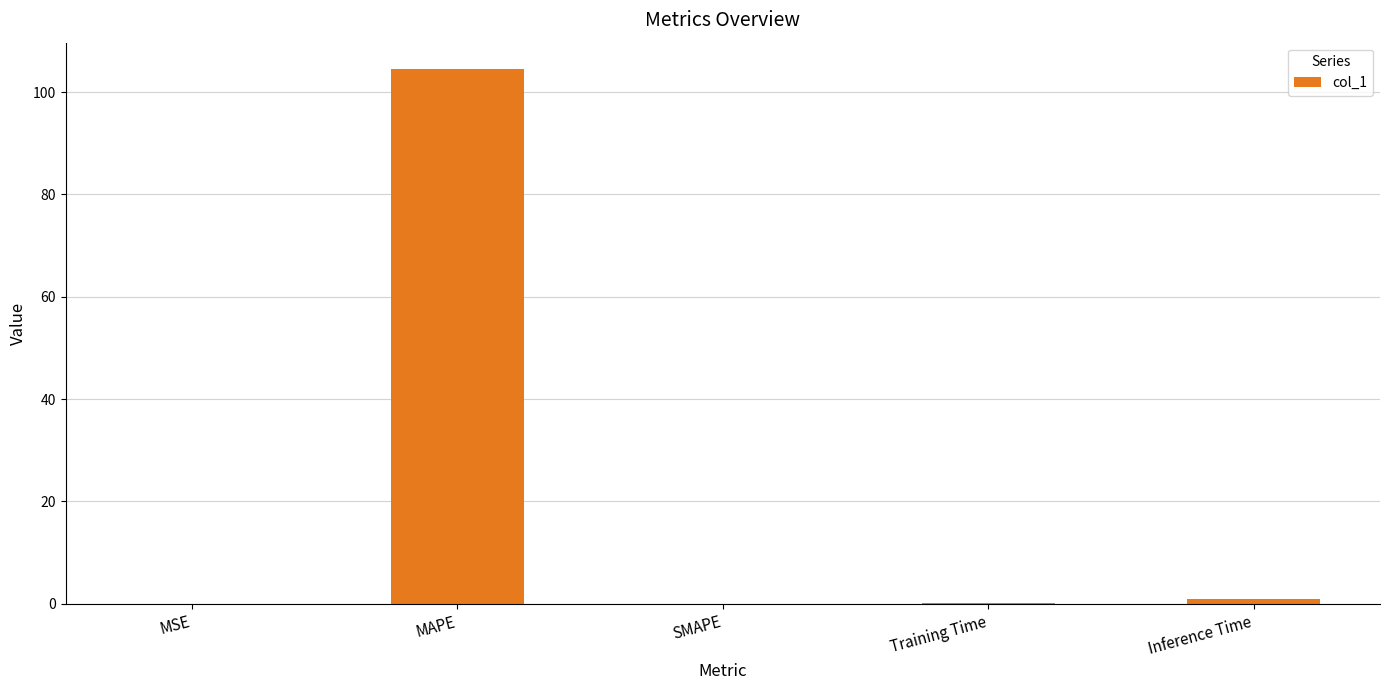

At which label is the value closest to 52?

Inference Time